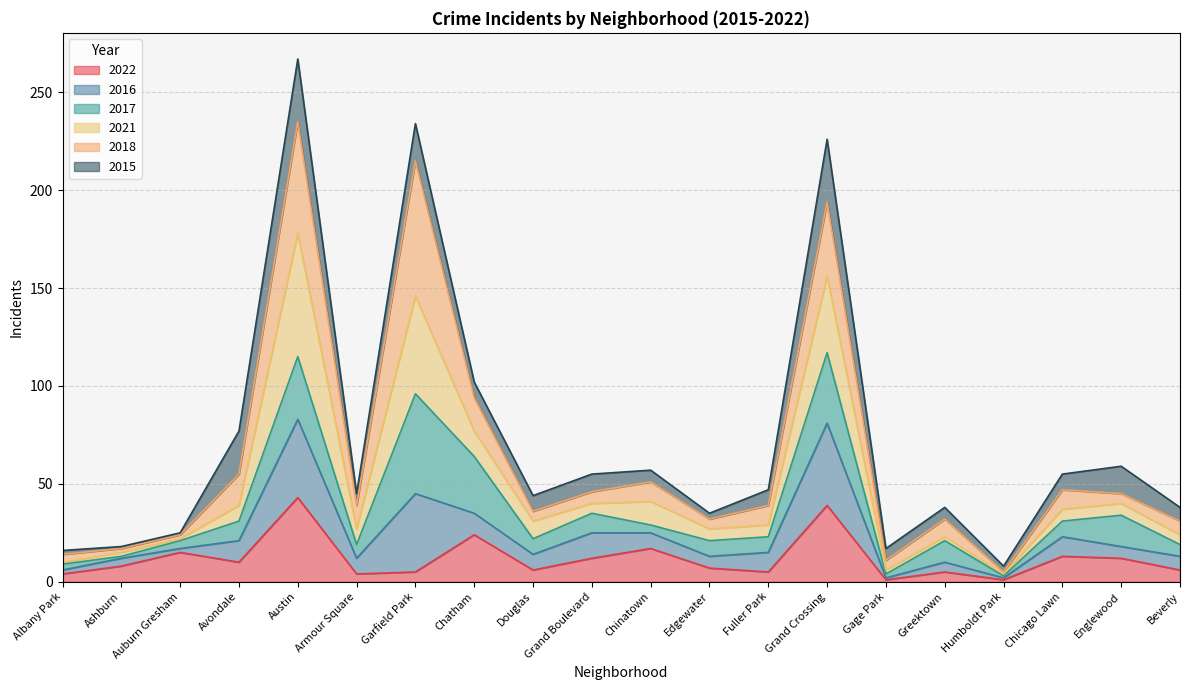

True or false: 2022 has a value of 17 at Chinatown.

True